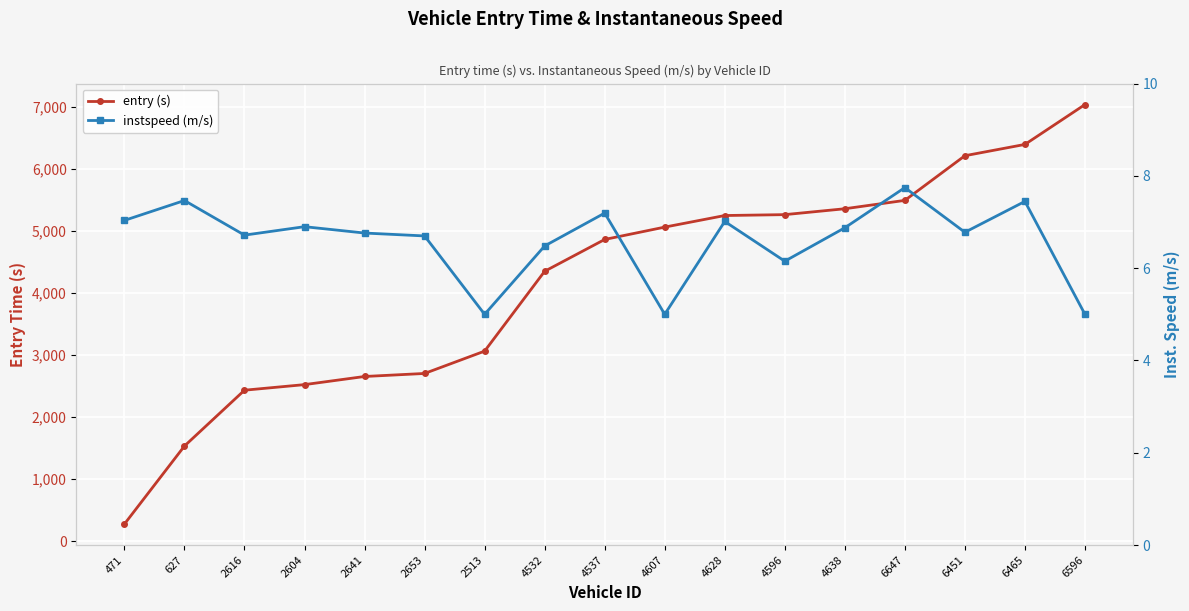

Is the value of entry (s) at 2616 greater than the value of instspeed (m/s) at 2641?

Yes